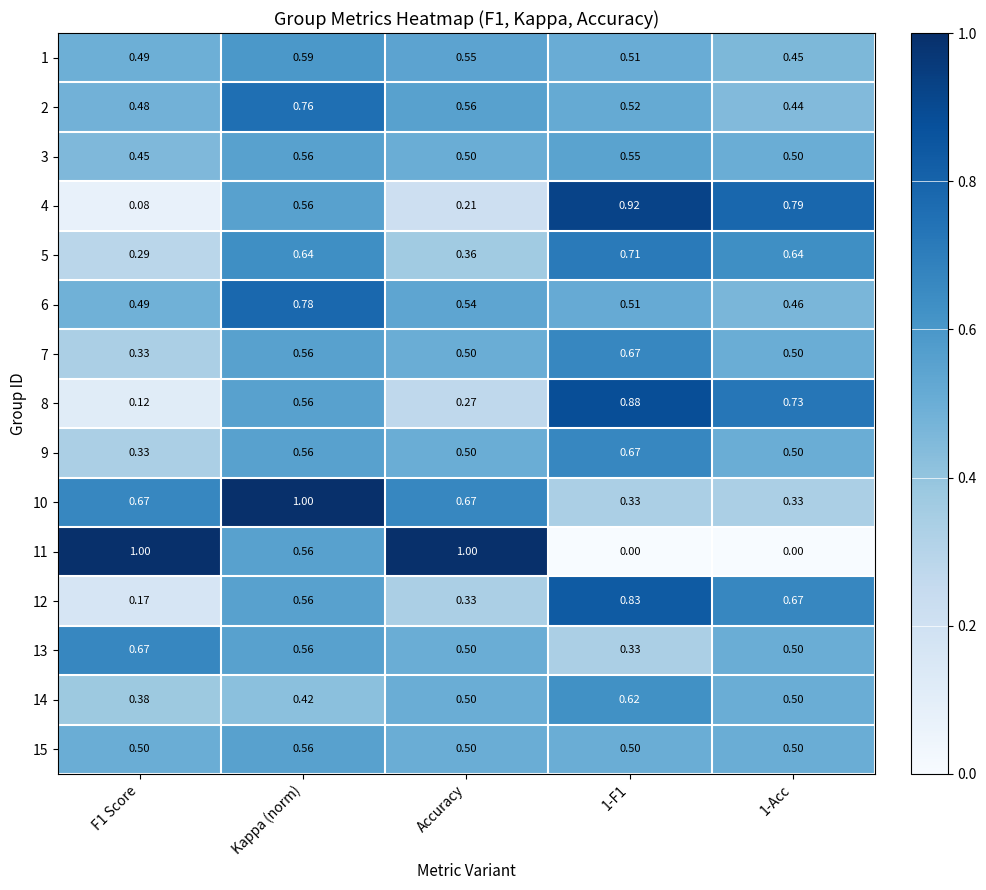

At which category is the sum across all series the highest?

Kappa (norm)